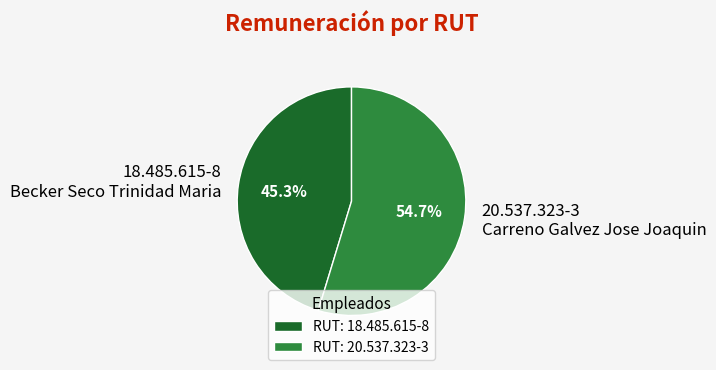

Between 20.537.323-3 Carreno Galvez Jose Joaquin and 18.485.615-8 Becker Seco Trinidad Maria, which is larger?

20.537.323-3 Carreno Galvez Jose Joaquin